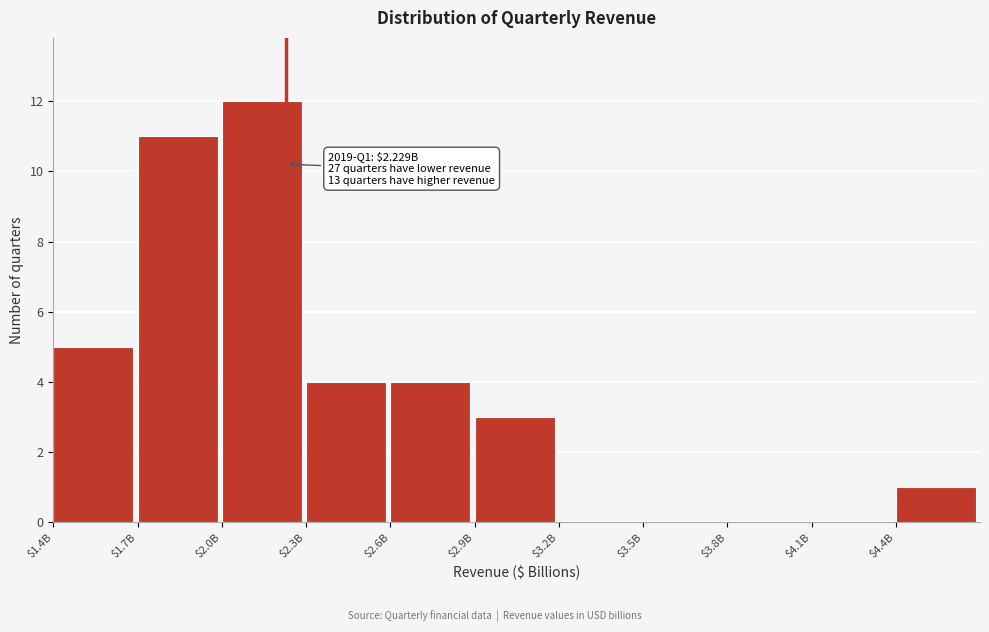

At which category does the chart reach its peak across all series?

$2.0B